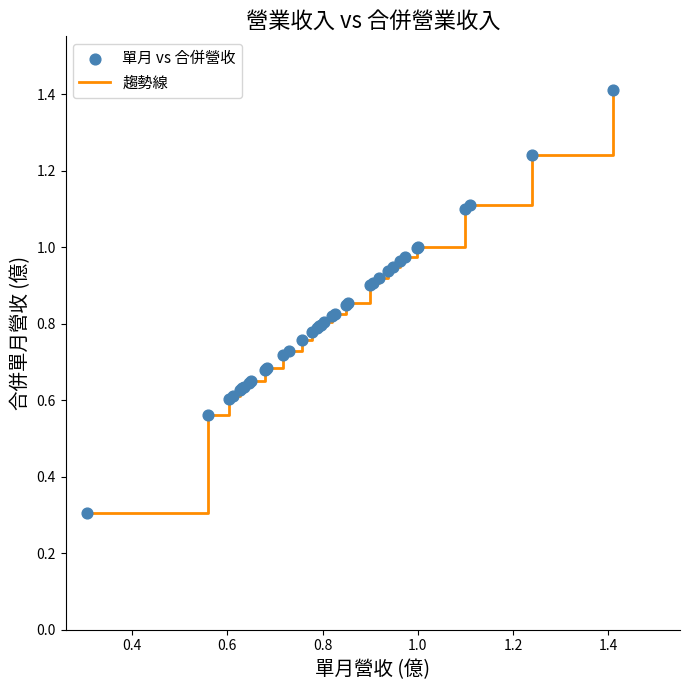

What is the minimum value shown in the chart?

0.3